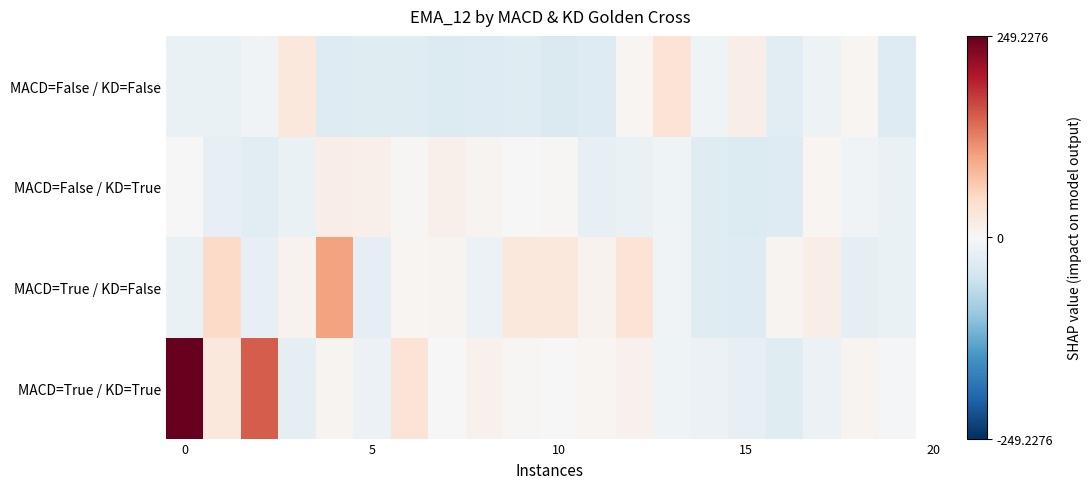

Reading left to right, list all the values displayed in this chart.

MACD=False / KD=False: -16.9	-16.9	-9.1	26.7	-31.2	-31.0	-30.4	-33.7	-31.5	-30.2	-35.2	-32.6	5.7	34.0	-11.2	15.8	-28.3	-12.6	5.7	-32.0
MACD=False / KD=True: -0.1	-20.1	-26.8	-16.7	17.1	12.1	2.4	13.3	6.2	-0.7	3.1	-20.0	-16.0	-11.2	-30.2	-33.6	-31.5	5.4	-8.9	-16.9
MACD=True / KD=False: -15.9	47.5	-20.1	9.1	100.9	-25.0	4.7	7.3	-14.8	25.6	26.8	9.3	33.8	-9.2	-30.5	-32.6	6.1	16.0	-25.0	-17.1
MACD=True / KD=True: 249.2	26.7	150.0	-24.5	7.3	-15.0	34.0	-0.6	11.1	3.1	1.5	4.3	10.9	-11.2	-14.6	-20.1	-30.1	-14.7	6.0	-2.4